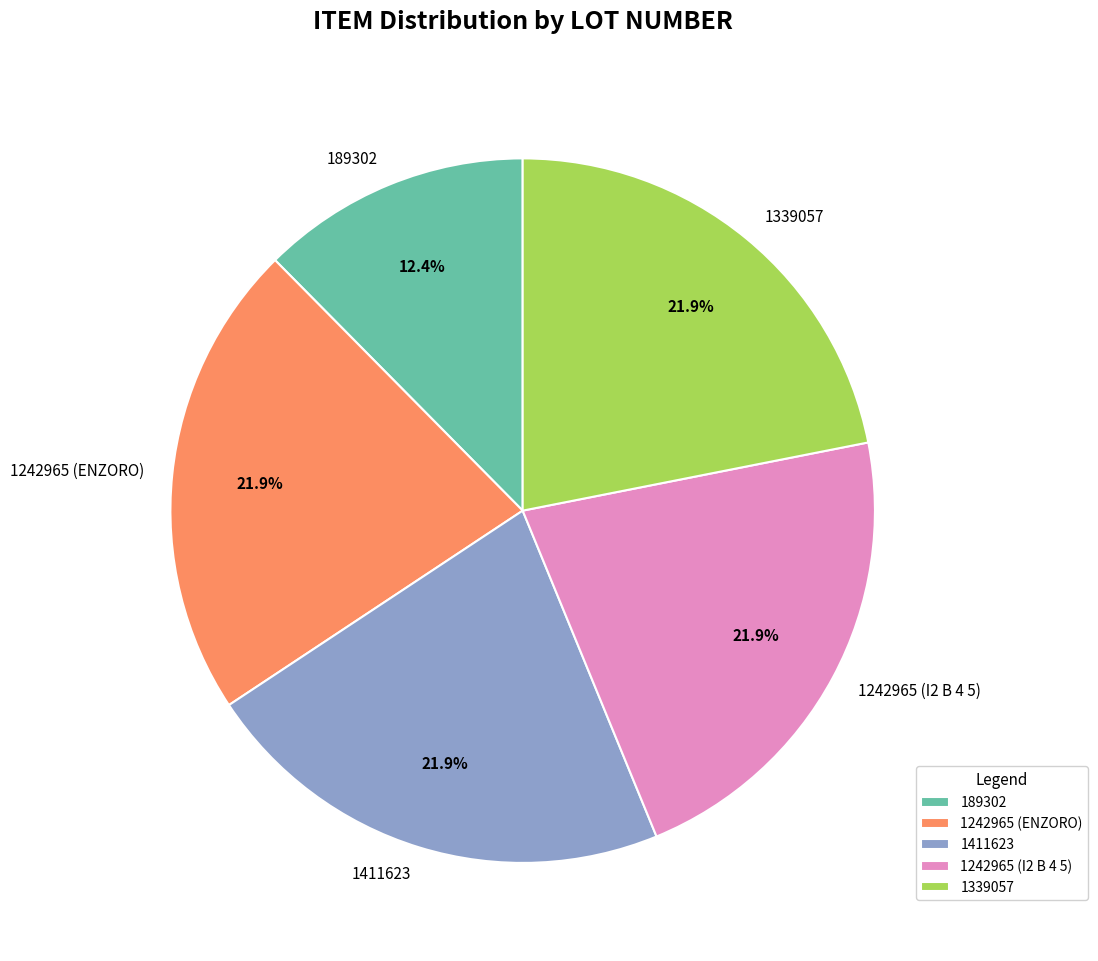

What percentage do 189302 and 1411623 together represent?

34.3%